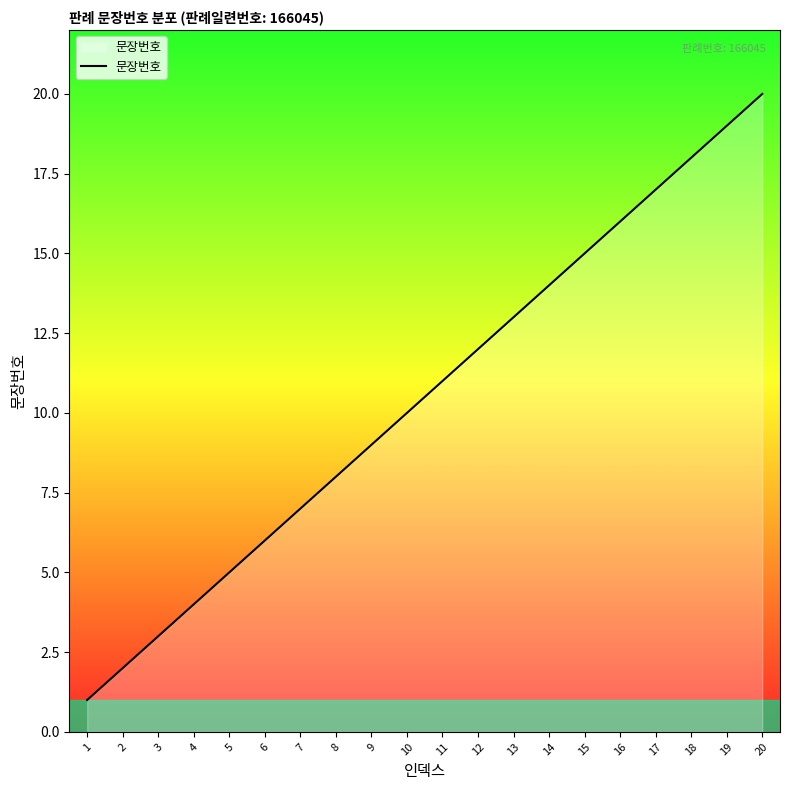

Between 1 and 5, which is larger?

5